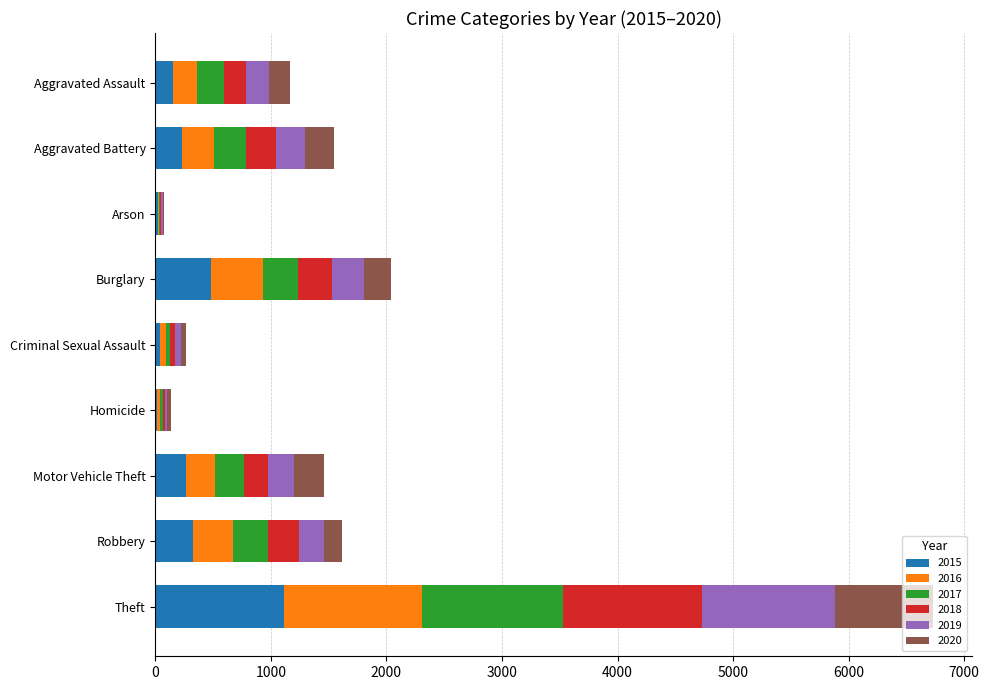

At which category is the sum across all series the highest?

Theft